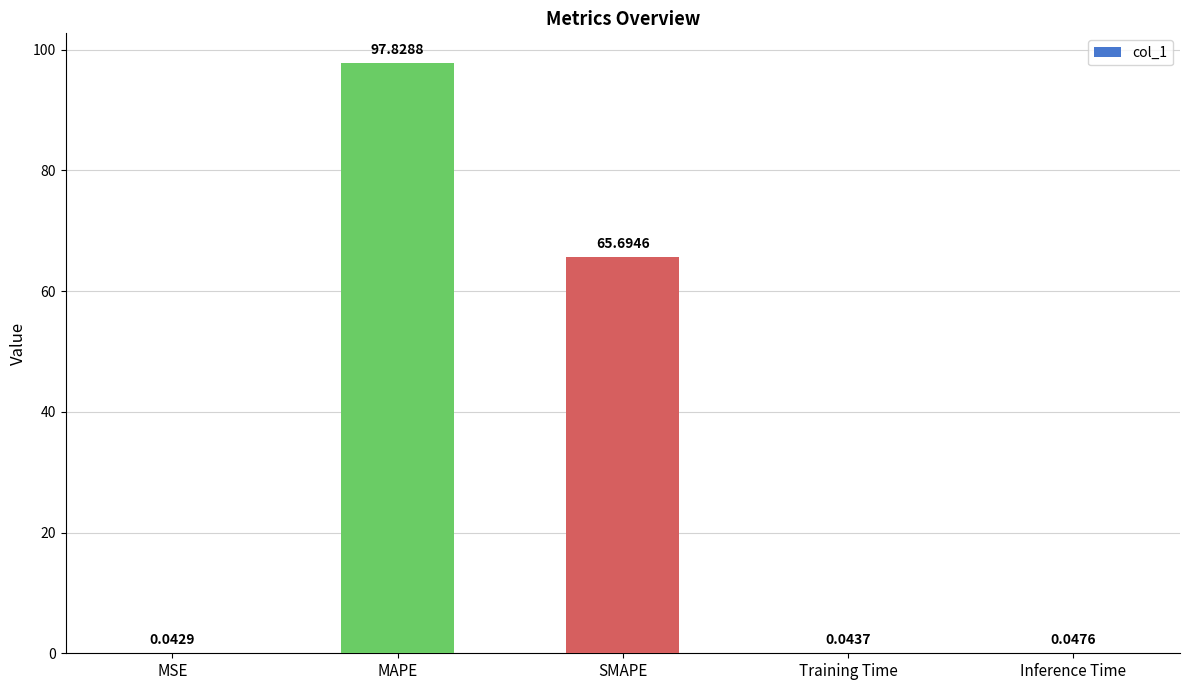

What is the greatest value displayed?

97.8